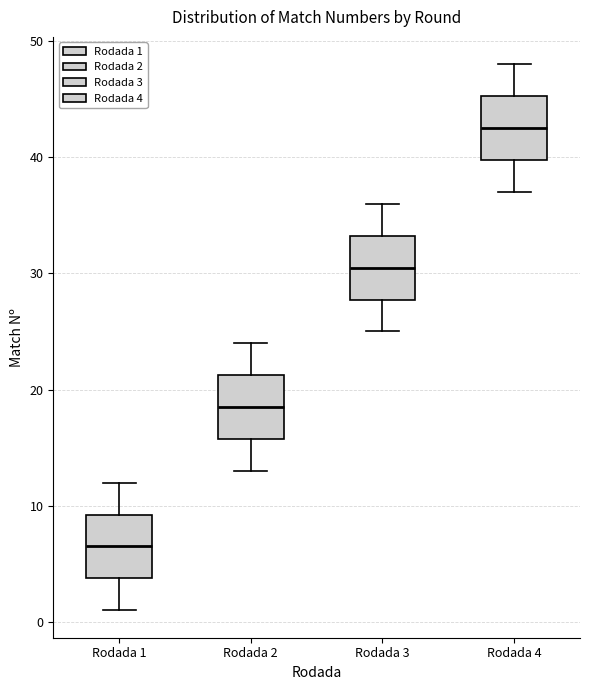

Which box's median line is the highest?

Rodada 4